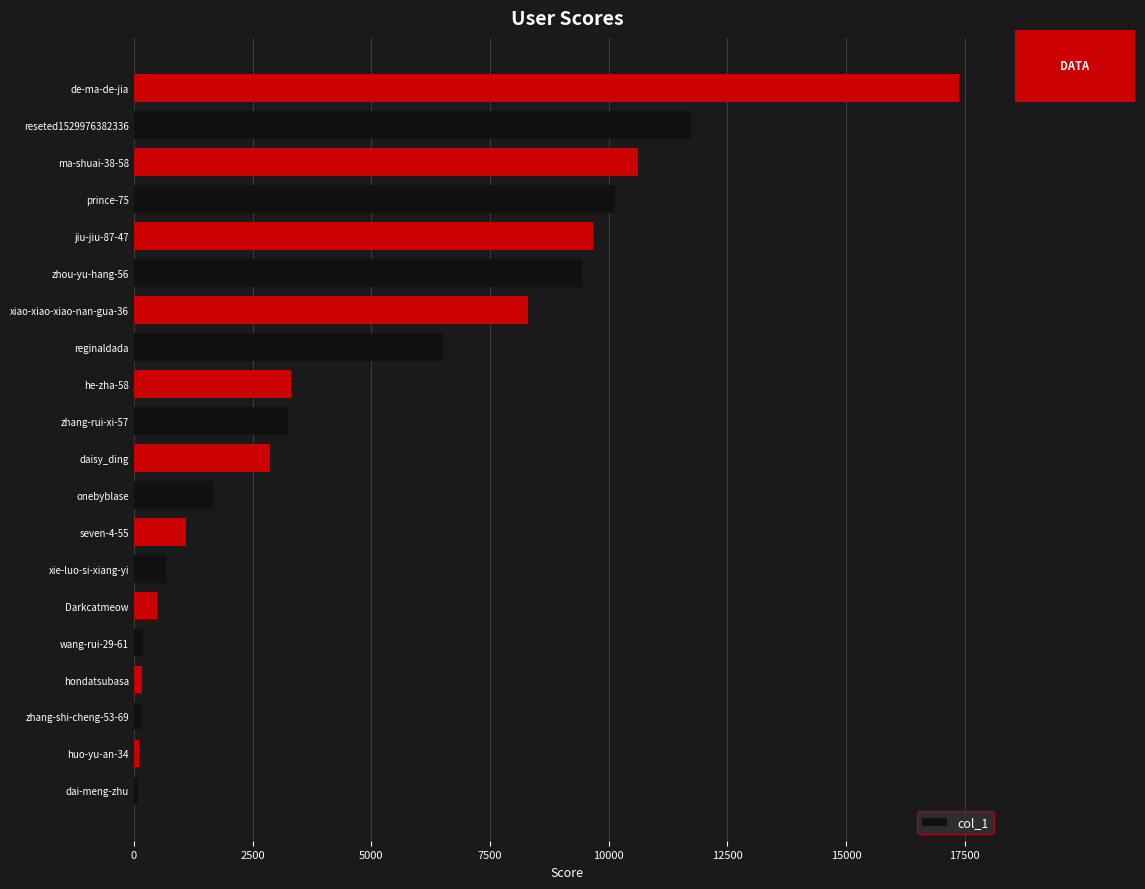

Is it true that the value at prince-75 is 4426?

False